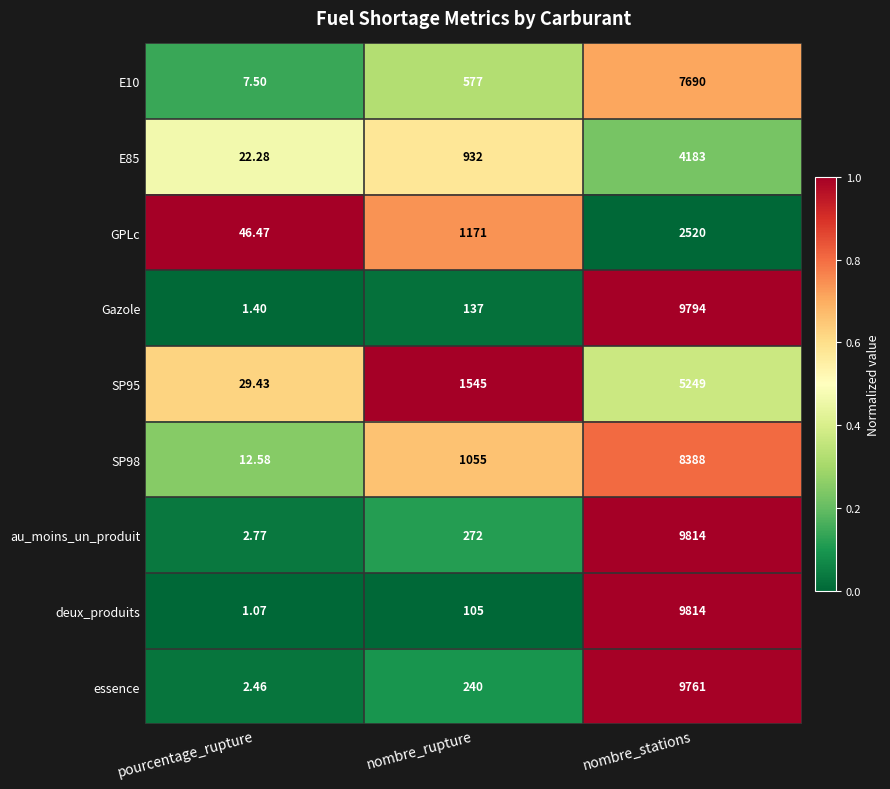

Which category has the highest value across all series?

nombre_stations